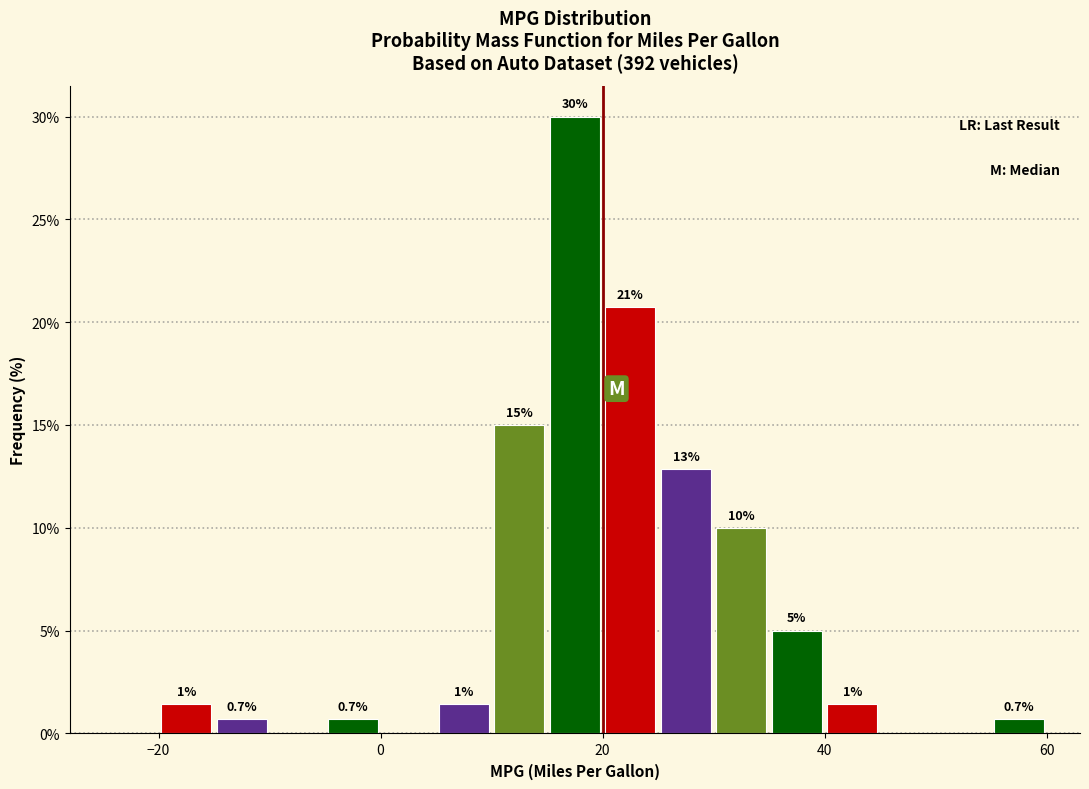

Around what value on the x-axis is the tallest bar? Give the approximate position of its centre, as read against the axis.

18